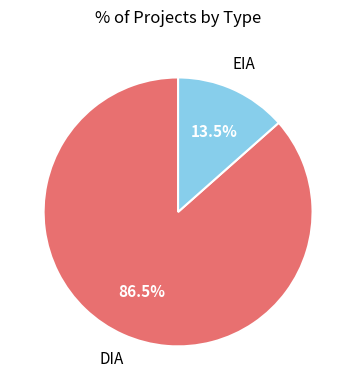

Does any single category account for the majority?

Yes